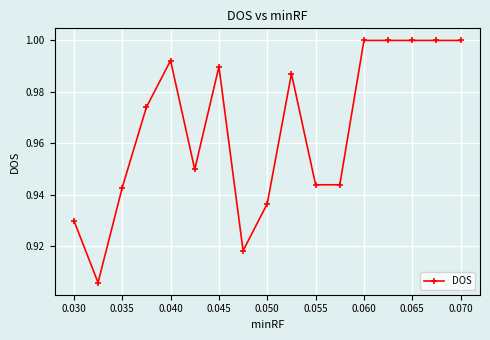

True or false: there are more than 1 points higher than both neighbors.

True